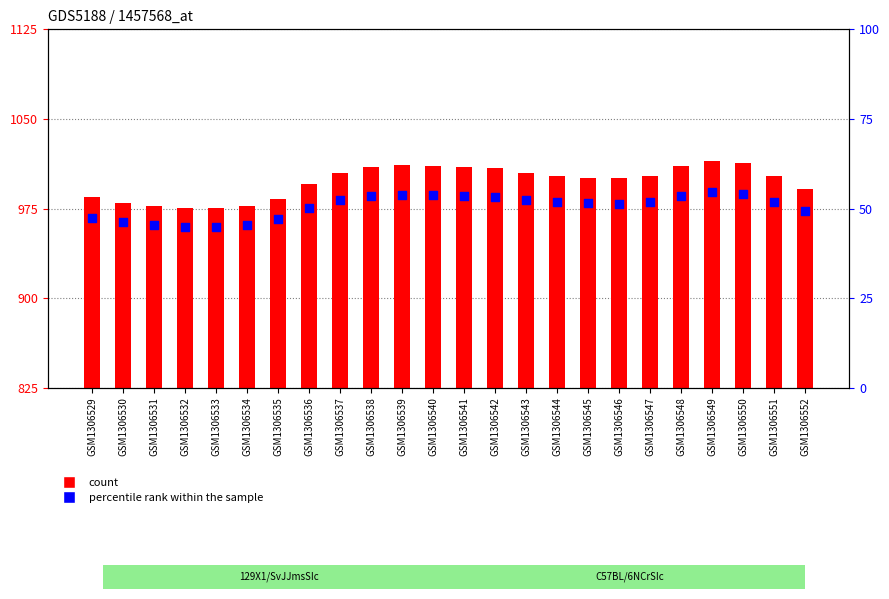

What are all the series names shown in the legend?

count, percentile rank within the sample